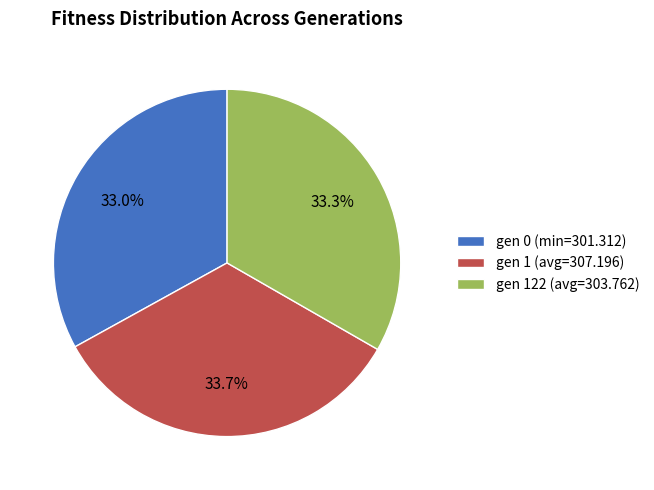

Is it true that gen 122 (avg=303.762) is 33% of the pie?

True